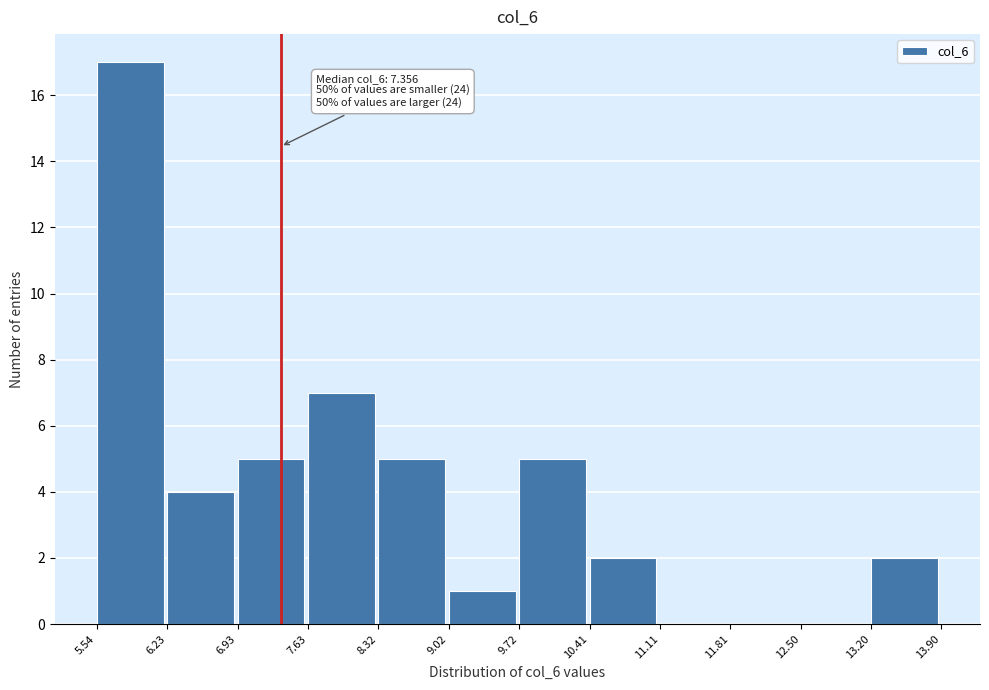

Over which range of the x-axis is the bar tallest?

5.54 to 6.23